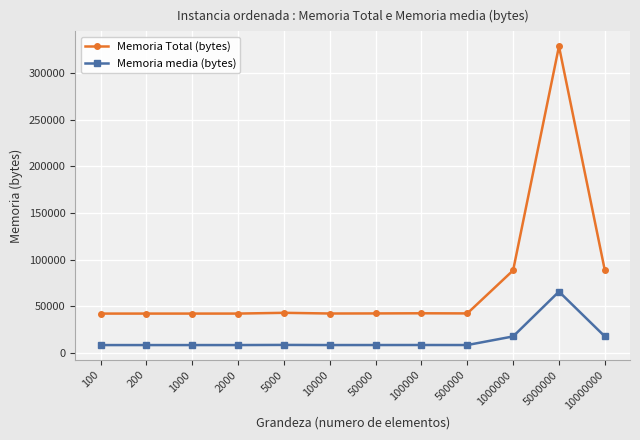

The Memoria Total (bytes) series shows 59890.4 at 10000000. True or false?

False